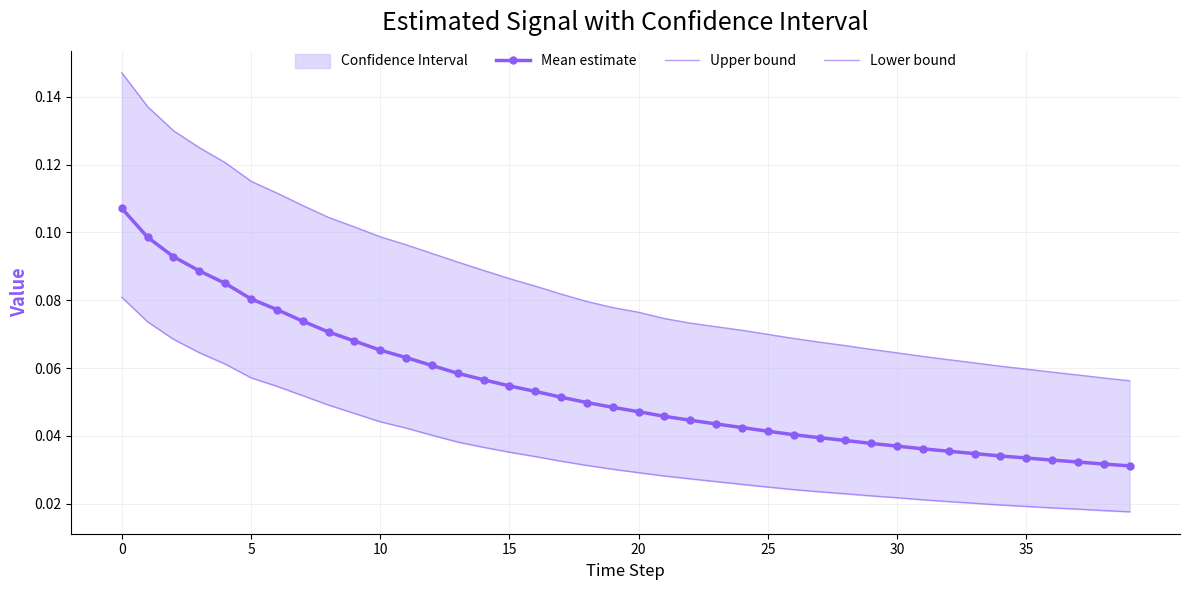

Read the Upper bound value at 22.

0.1